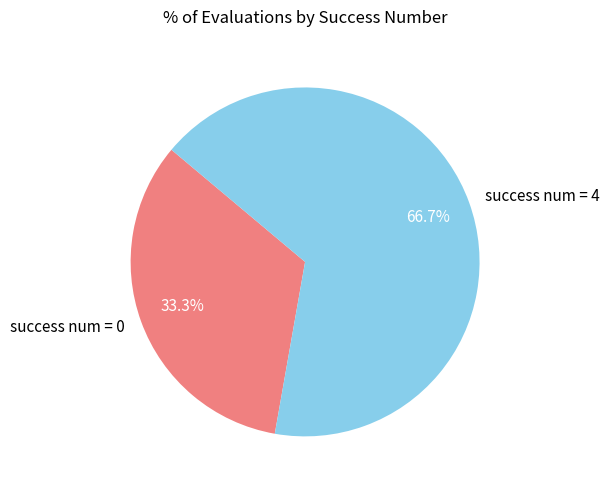

How many slices are in this pie chart?

2